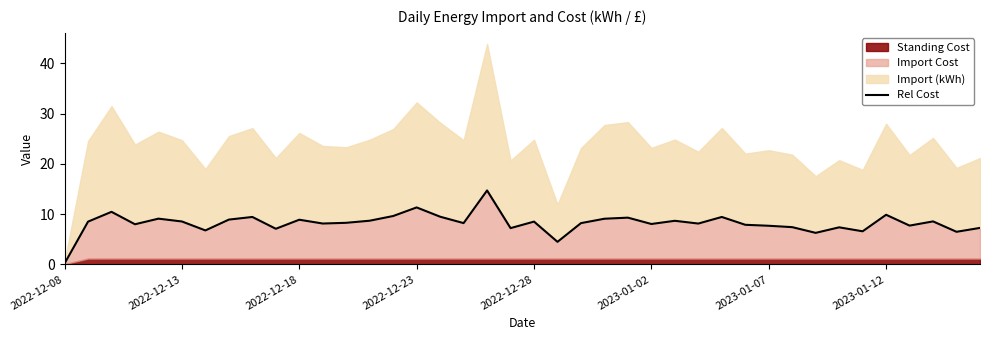

How many points are higher than both their immediate neighbors (excluding endpoints)?

13